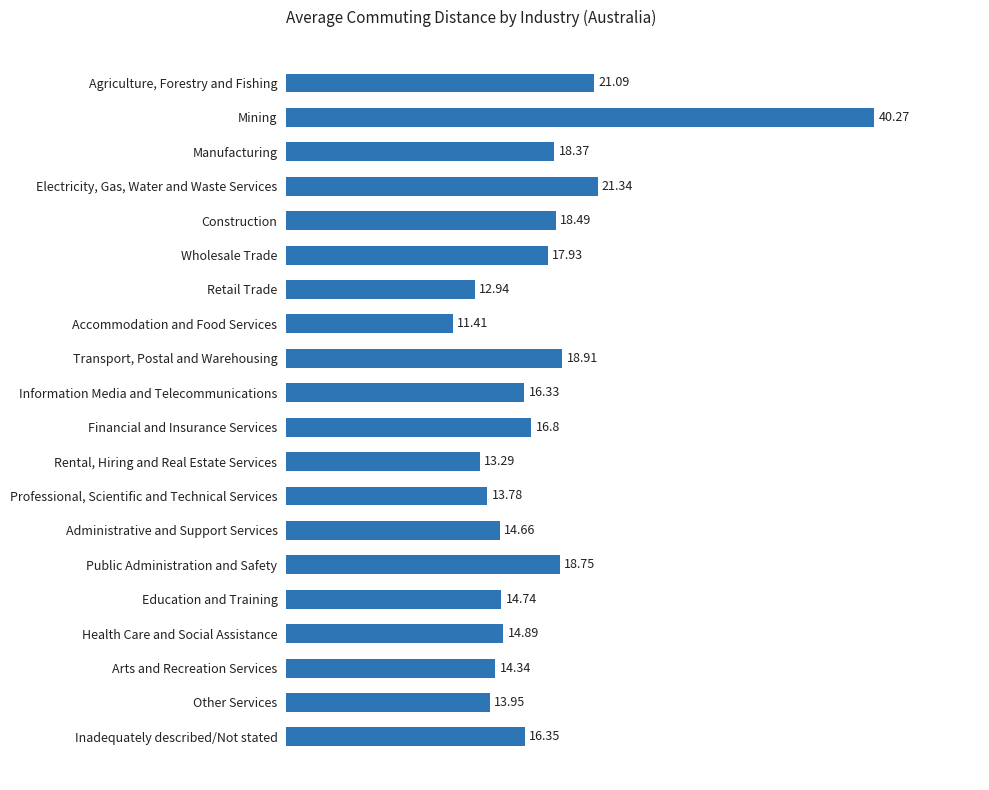

List the labels in order of value, smallest first.

Accommodation and Food Services, Retail Trade, Rental, Hiring and Real Estate Services, Professional, Scientific and Technical Services, Other Services, Arts and Recreation Services, Administrative and Support Services, Education and Training, Health Care and Social Assistance, Information Media and Telecommunications, Inadequately described/Not stated, Financial and Insurance Services, Wholesale Trade, Manufacturing, Construction, Public Administration and Safety, Transport, Postal and Warehousing, Agriculture, Forestry and Fishing, Electricity, Gas, Water and Waste Services, Mining